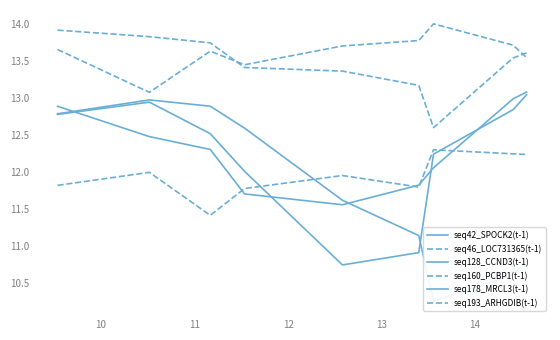

How many interior local peaks does the seq46_LOC731365(t-1) series have?

2